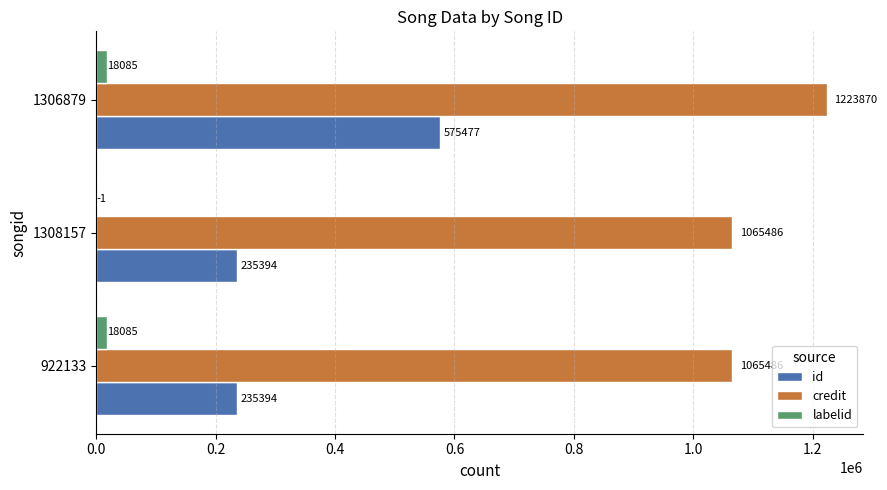

What are all the series names shown in the legend?

id, credit, labelid